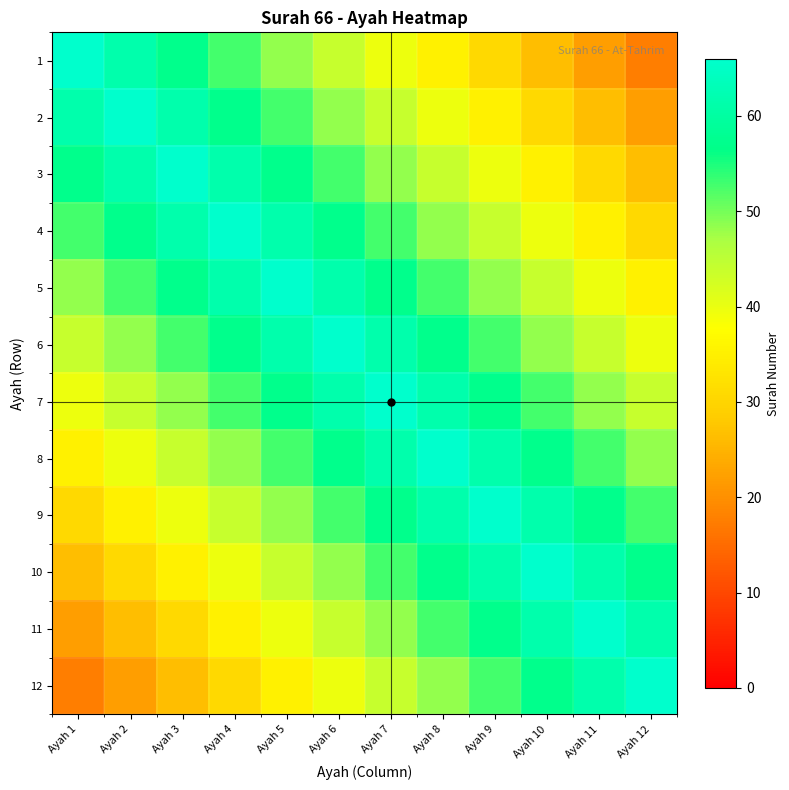

Between Ayah 2 and Ayah 1, which is larger?

Ayah 1